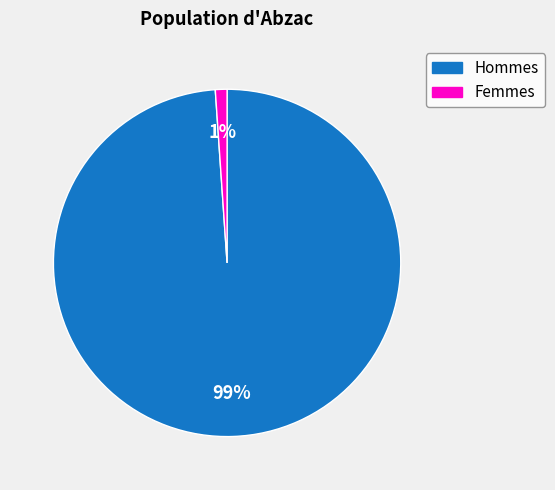

Count the number of slices in the pie.

2